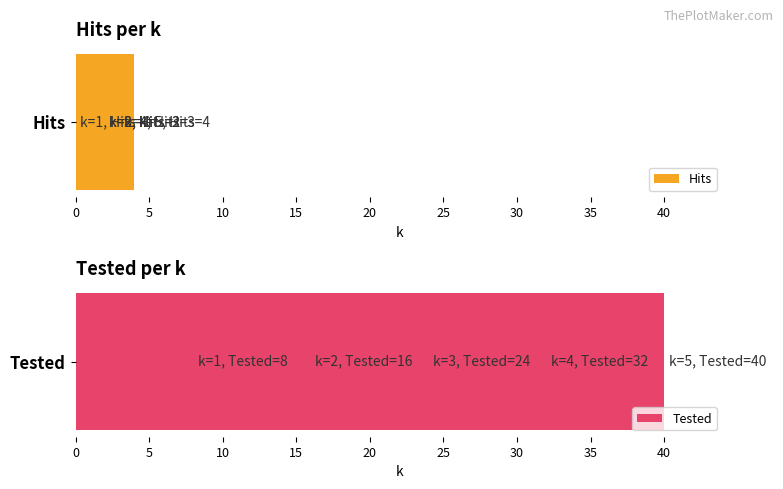

At which label is Hits closest to 2?

5